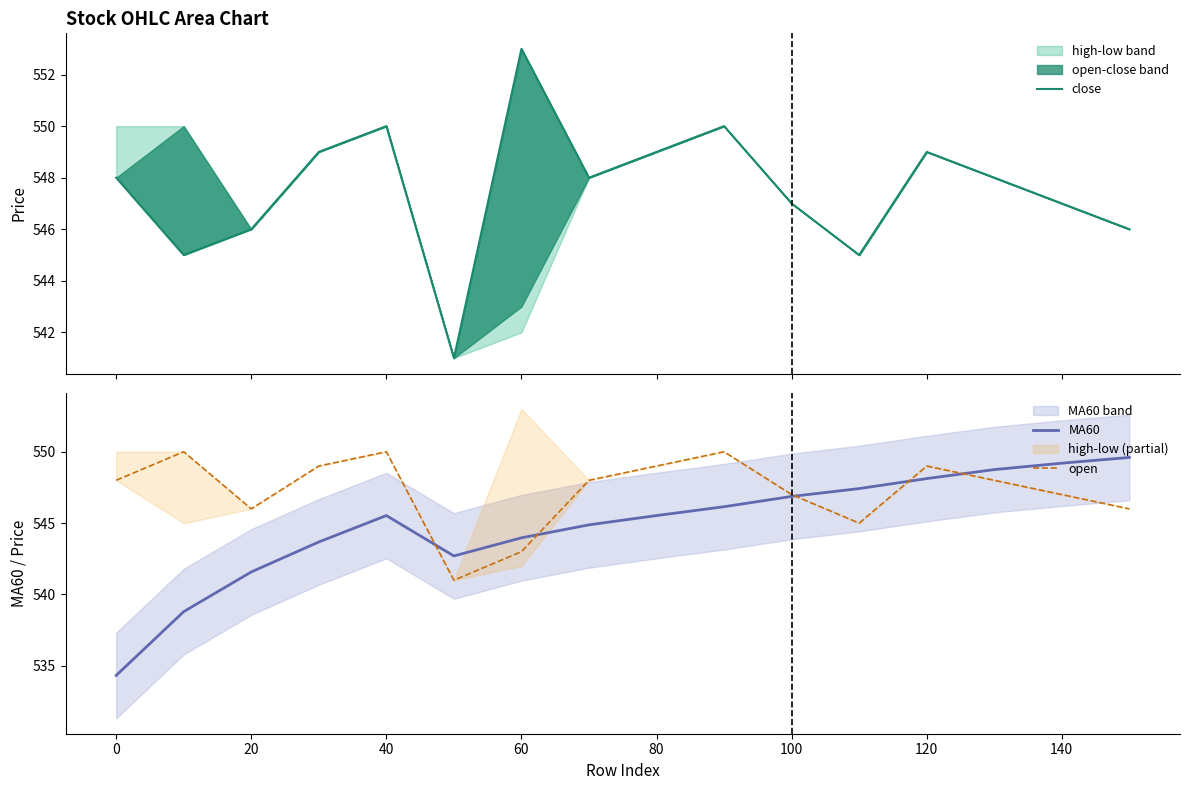

Does the chart have visible grid lines?

No